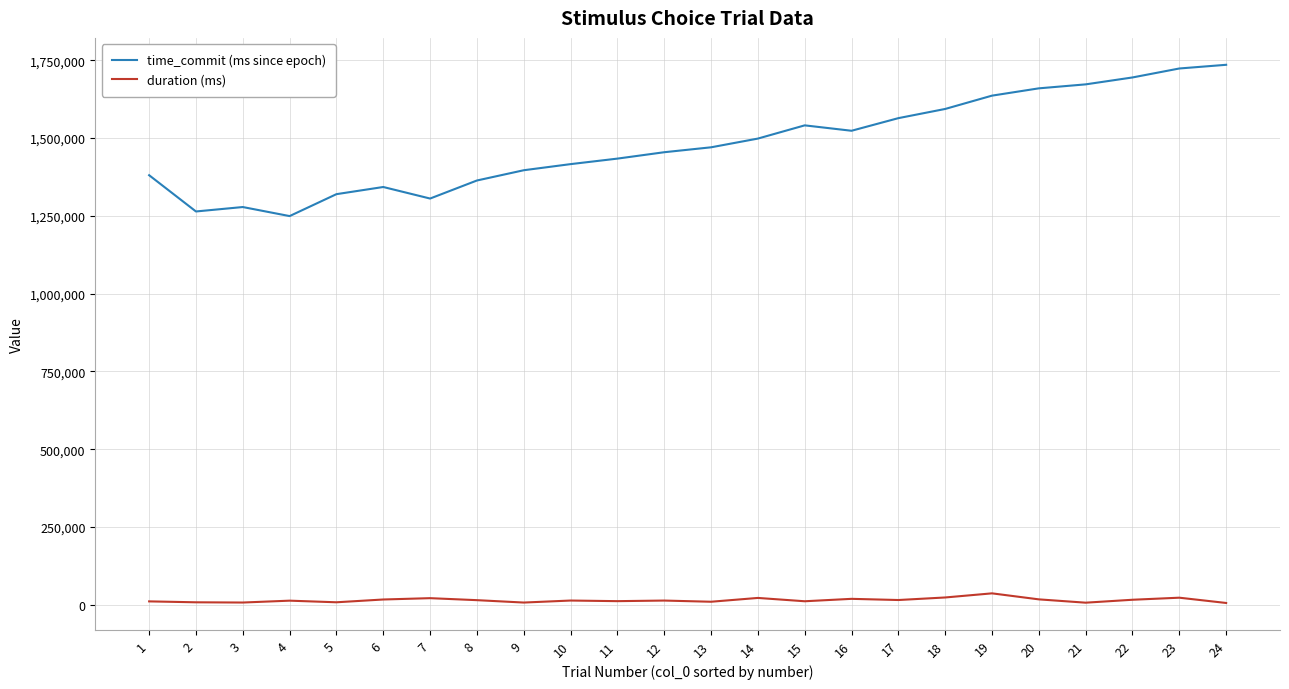

What is the difference between the second highest and minimum values in the time_commit (ms since epoch) series?

474486.7